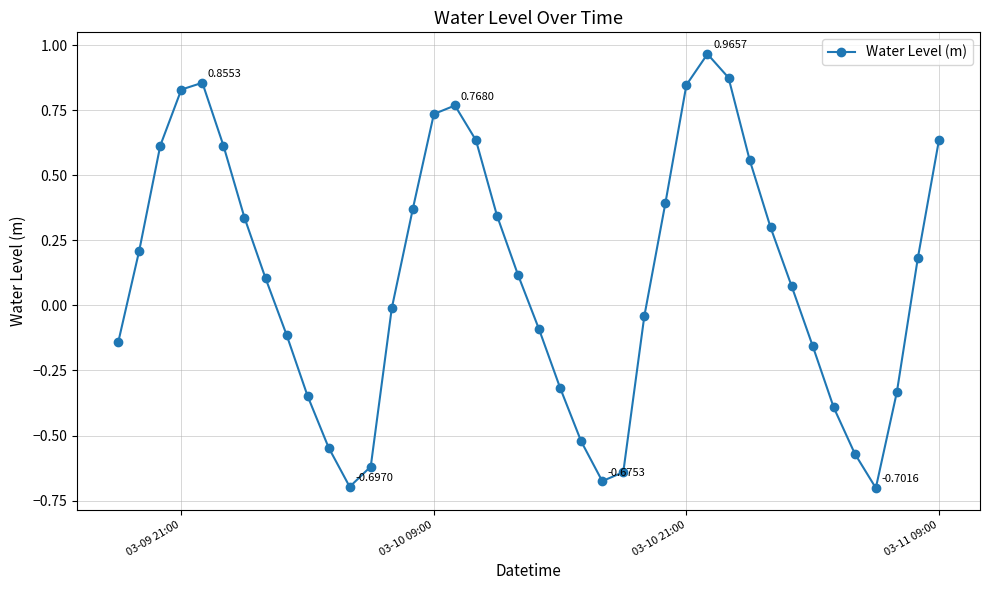

Does the chart display data point markers on the line(s)?

Yes